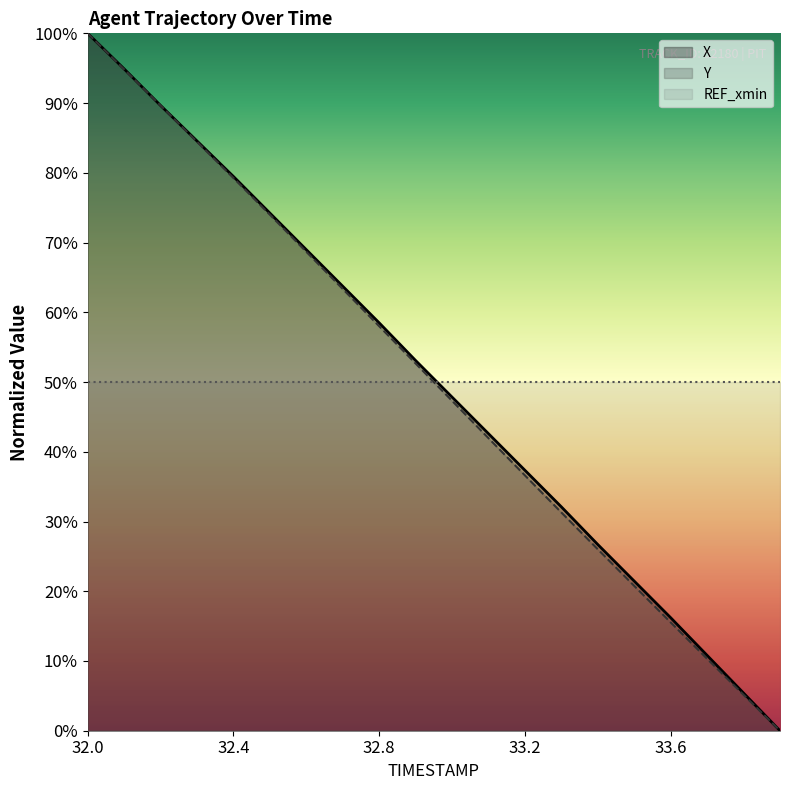

Is it true that X equals 114.0 at 7?

False